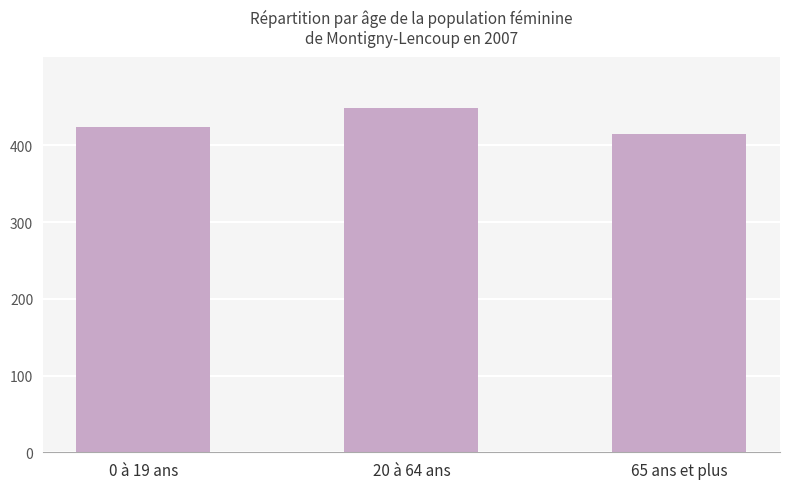

Reading left to right, extract all data points from this chart.

423.6	448.5	414.2